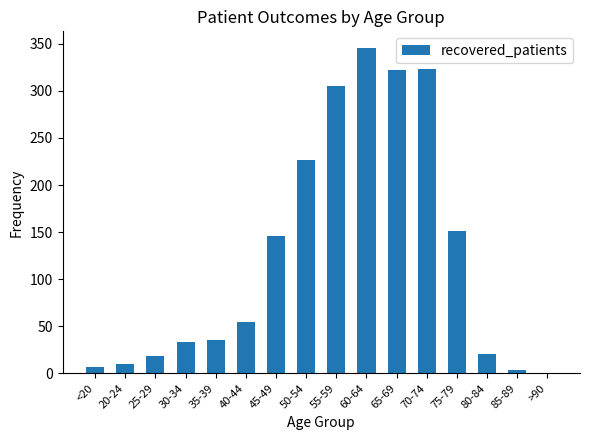

What is the sum of all values?

2003